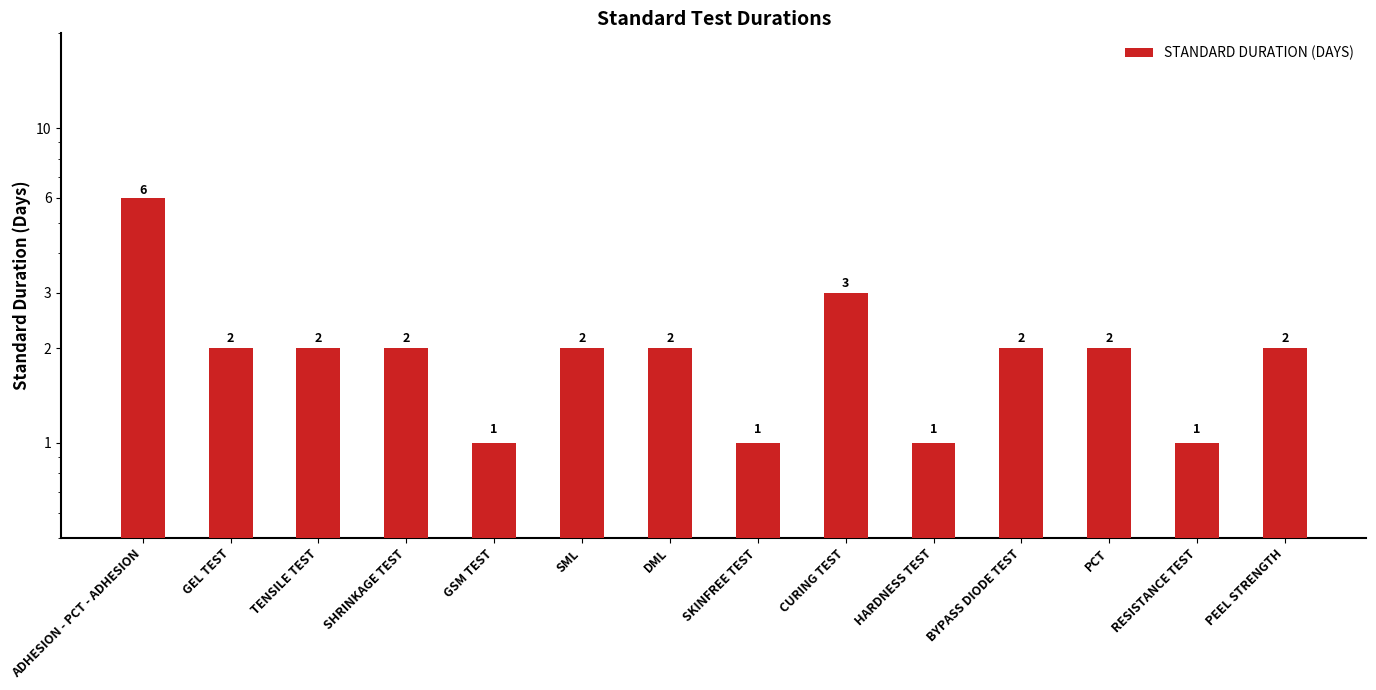

Where does the data first go above 2?

ADHESION - PCT - ADHESION